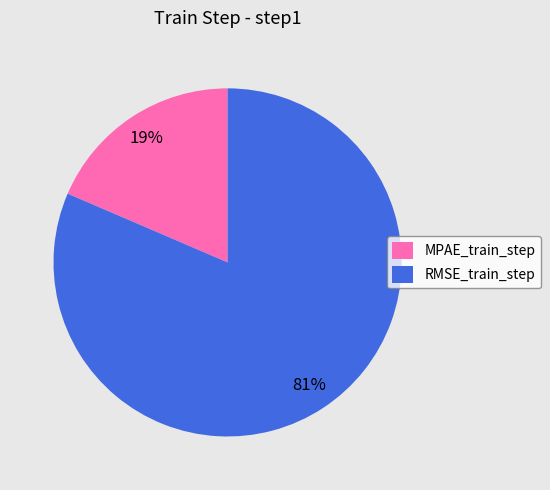

Rank the categories by value from lowest to highest.

MPAE_train_step, RMSE_train_step